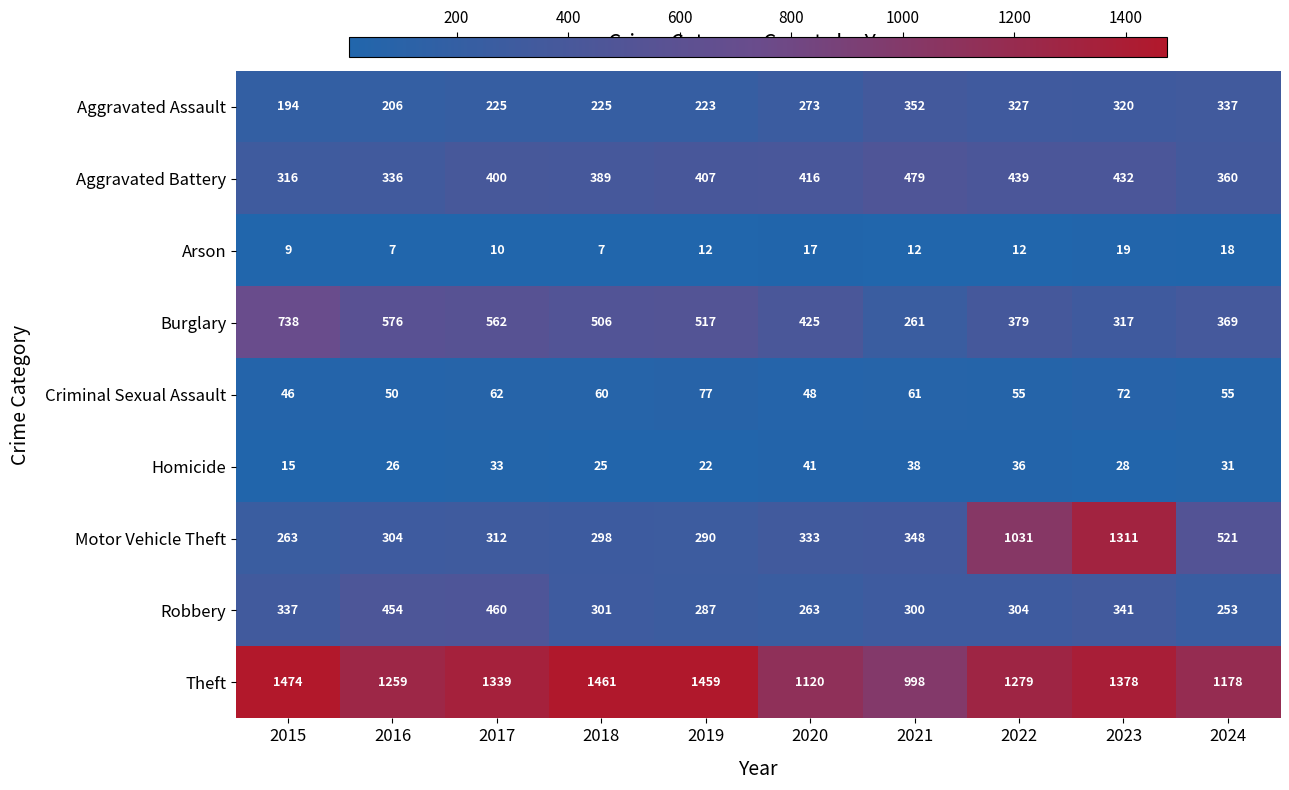

What value does the Aggravated Battery series have at 2021, to the nearest 10?

480